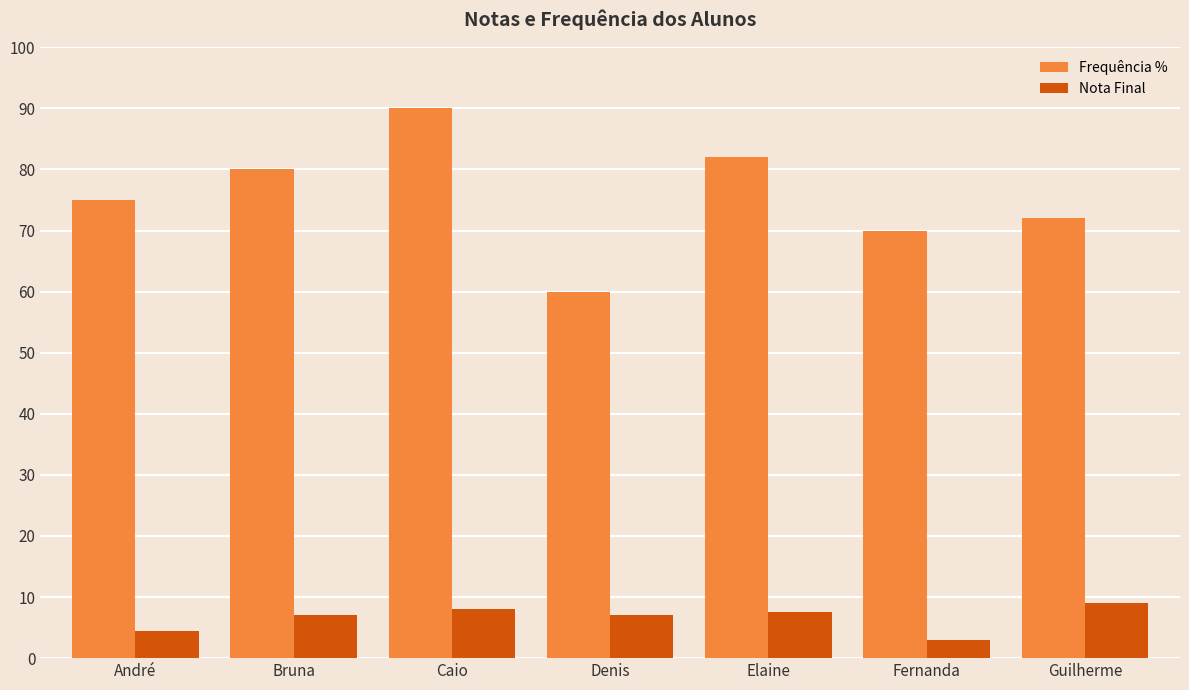

What is the difference between the maximum and minimum values in the Nota Final series?

6.0